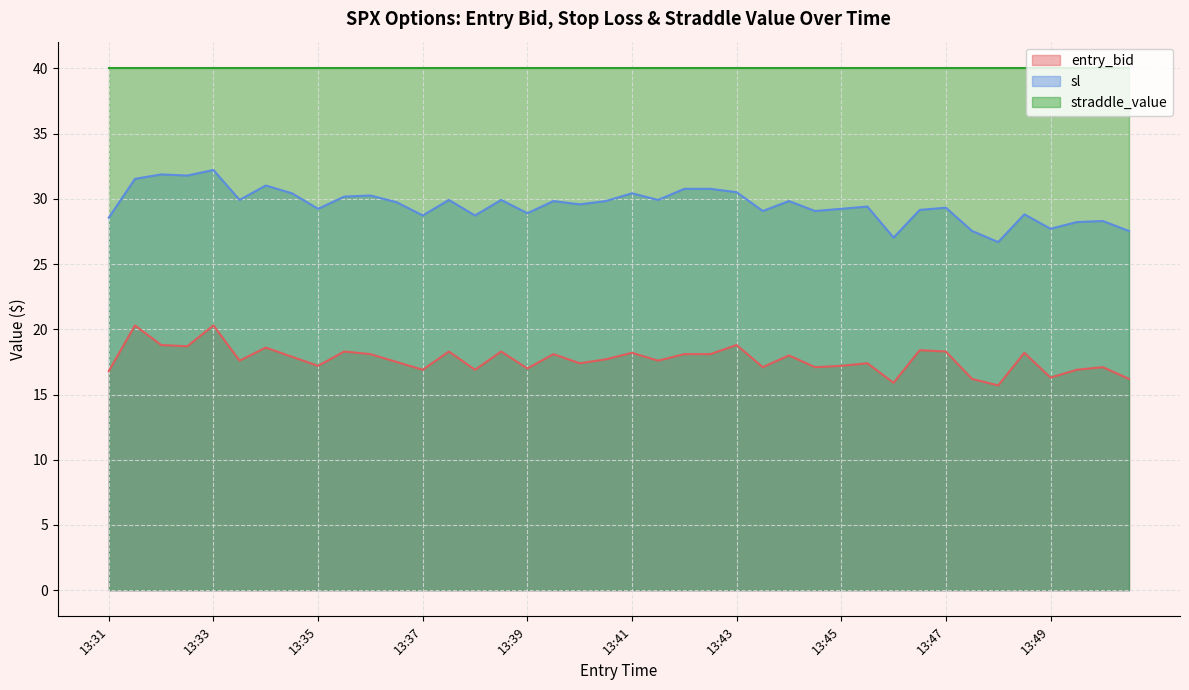

True or false: straddle_value and entry_bid intersect in this chart.

False